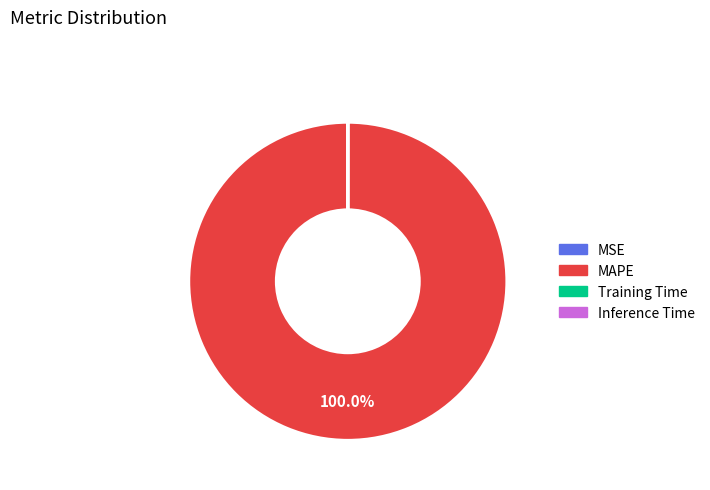

What is the largest slice in the pie chart?

MAPE